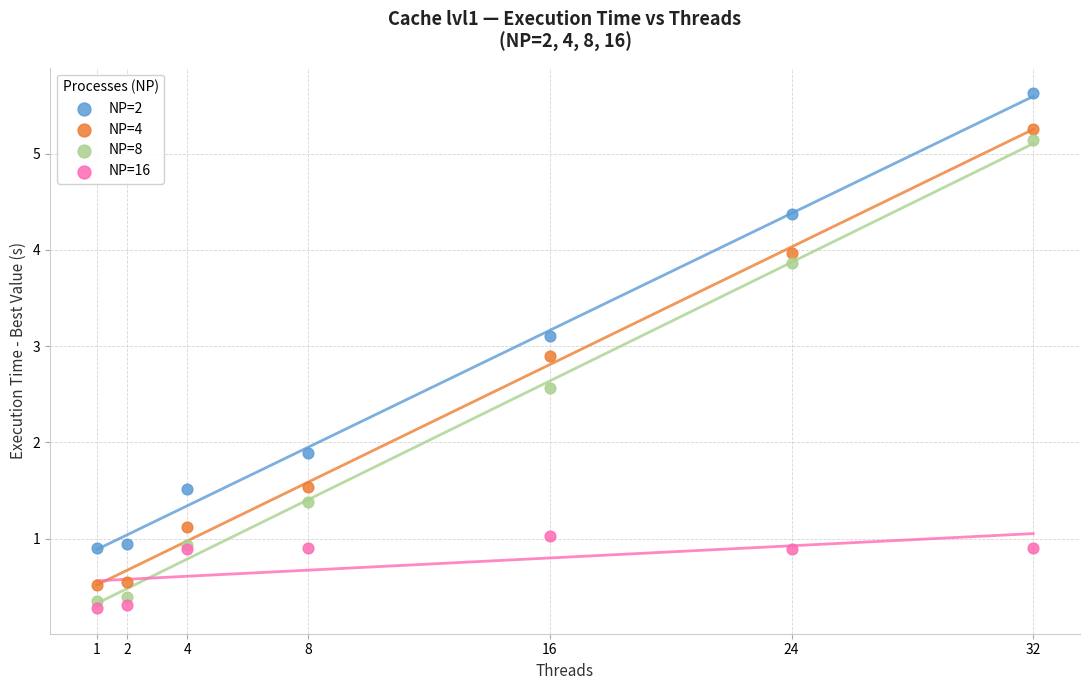

What is the X range (max minus min) for the scatter plot?

31.0